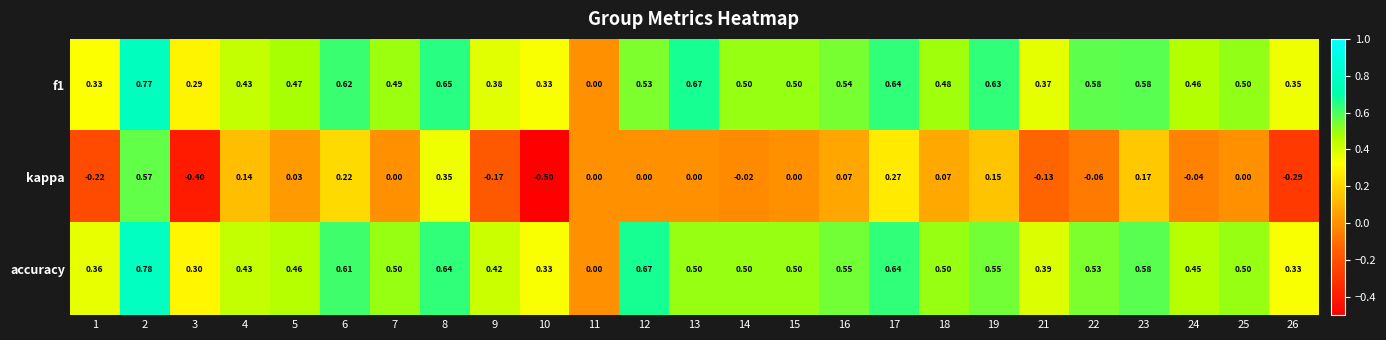

Between 12 and 18, which series saw the biggest shift?

accuracy